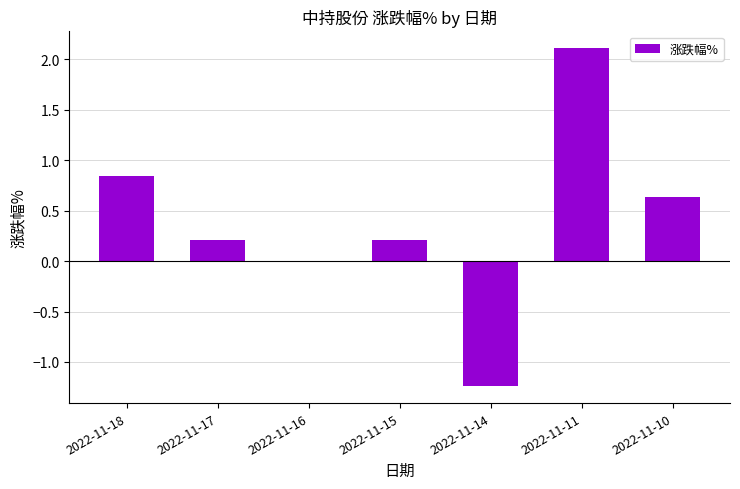

Is it true that the value at 2022-11-16 is 0.0?

True